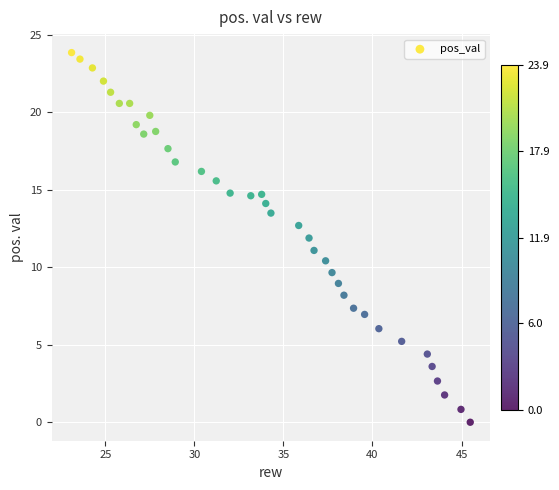

What is the range of X values (max minus min)?

22.4